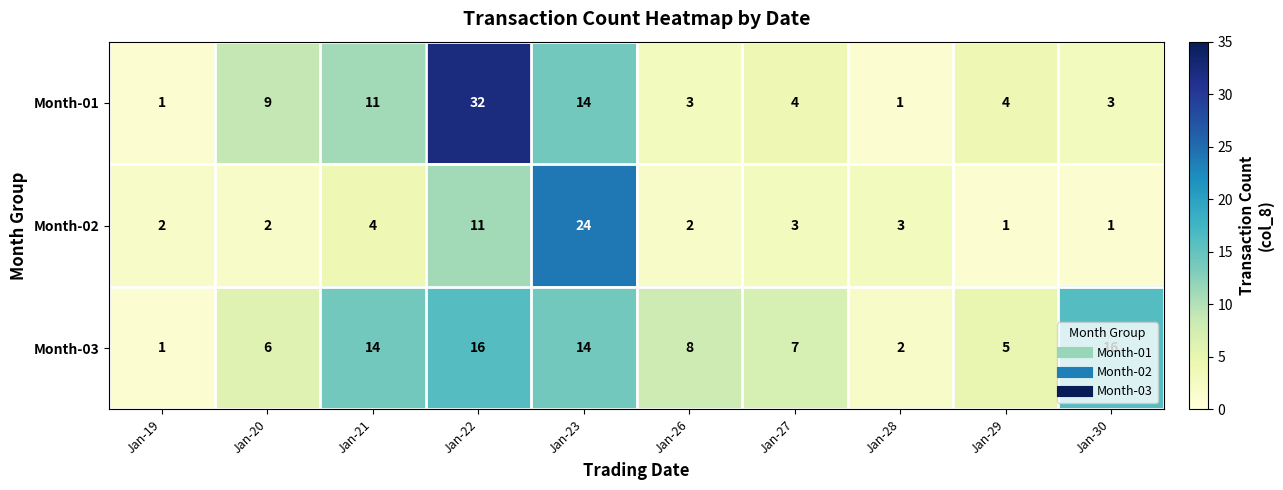

List the series in order of their peak value, highest first.

Month-01, Month-02, Month-03